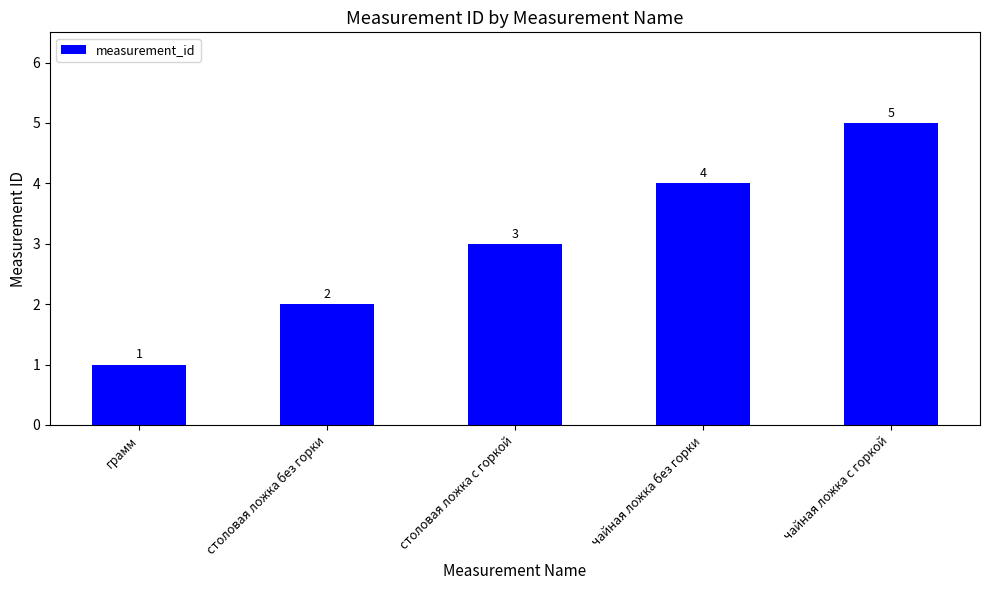

What is the change in value from столовая ложка без горки to столовая ложка с горкой?

+1